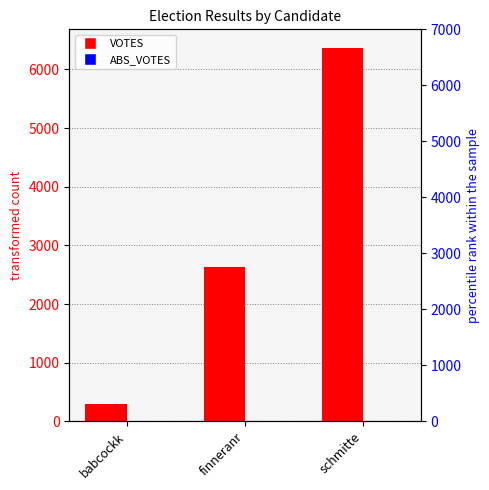

How many values in the VOTES series exceed 2634?

1